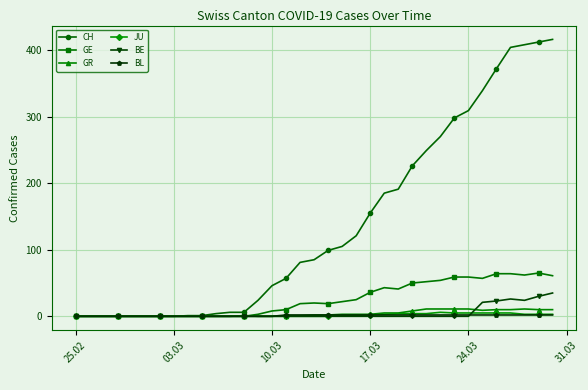

Count the number of categories in the chart.

35